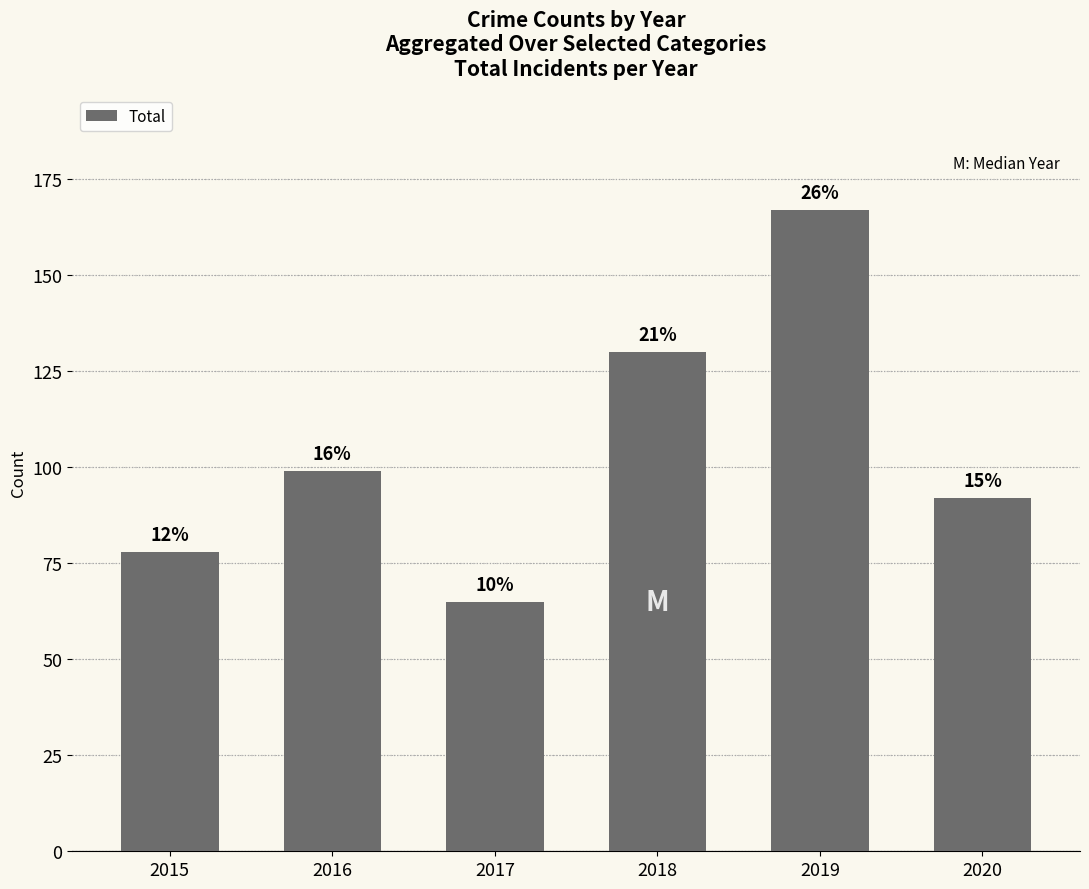

Which has a higher value, 2017 or 2016?

2016